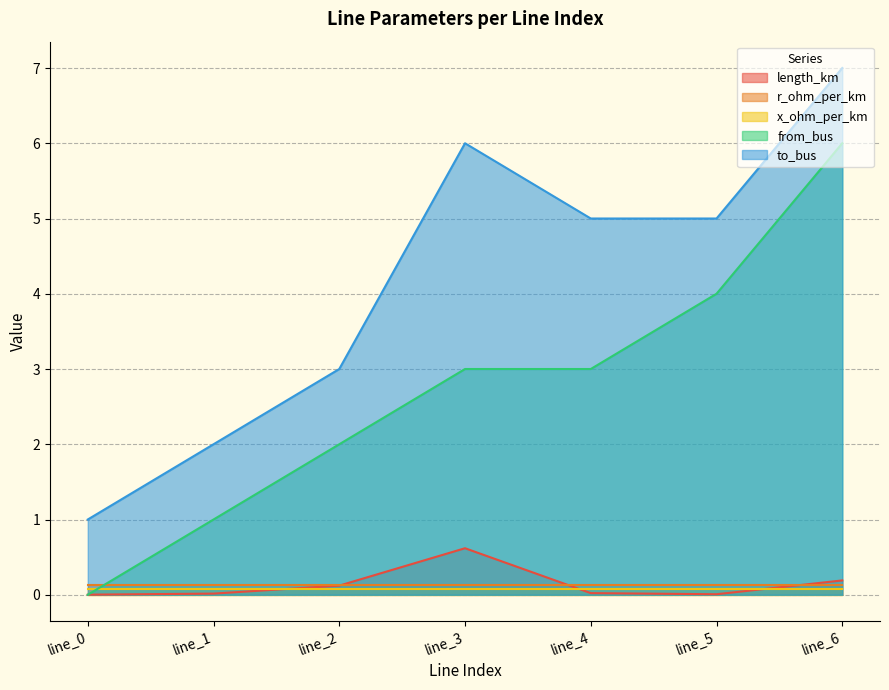

In length_km, how many points are higher than both neighbors (excluding endpoints)?

1